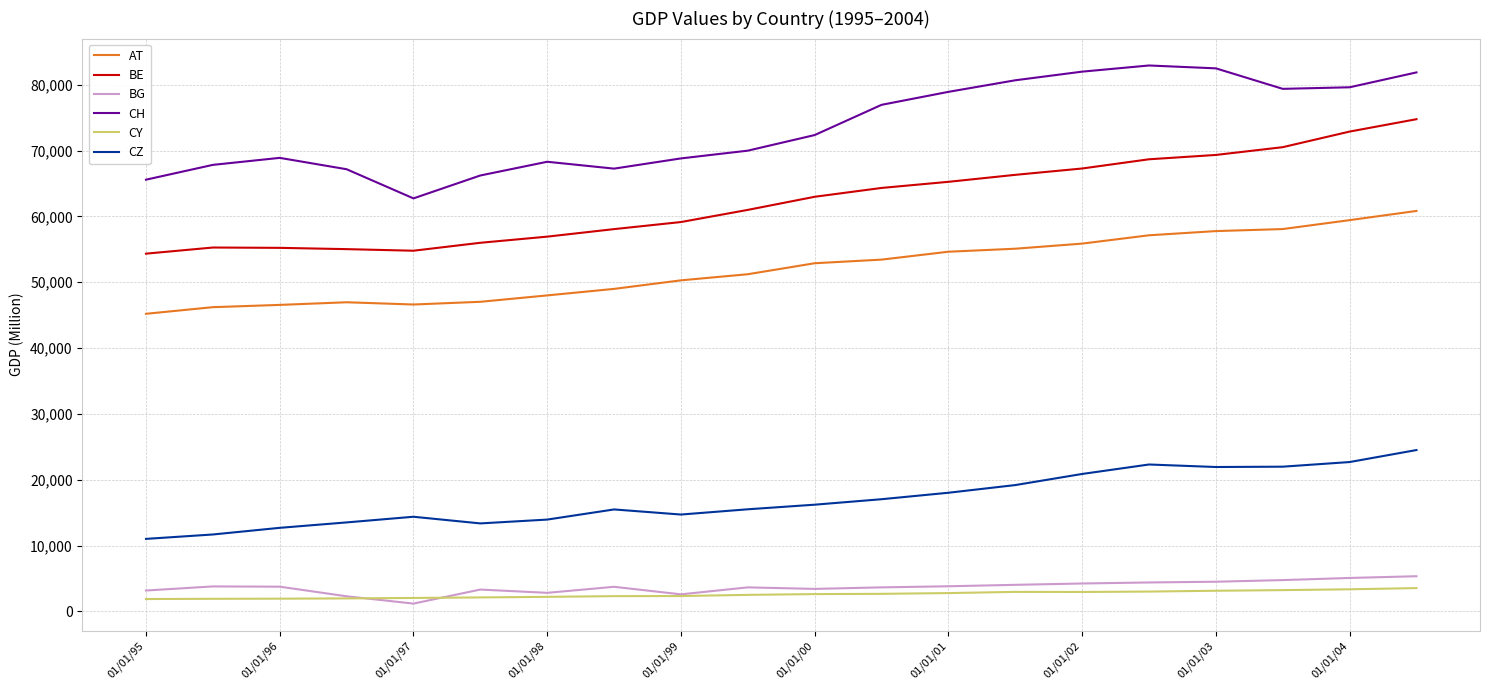

True or false: AT and BG intersect in this chart.

False